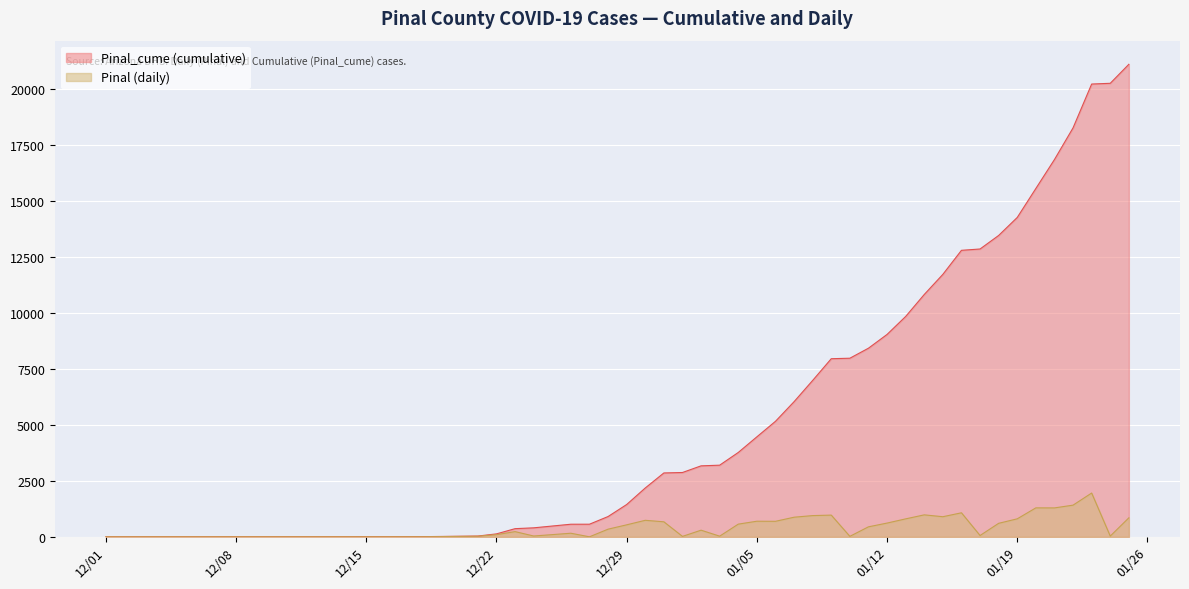

At which label does Pinal first exceed 567?

2020-12-30